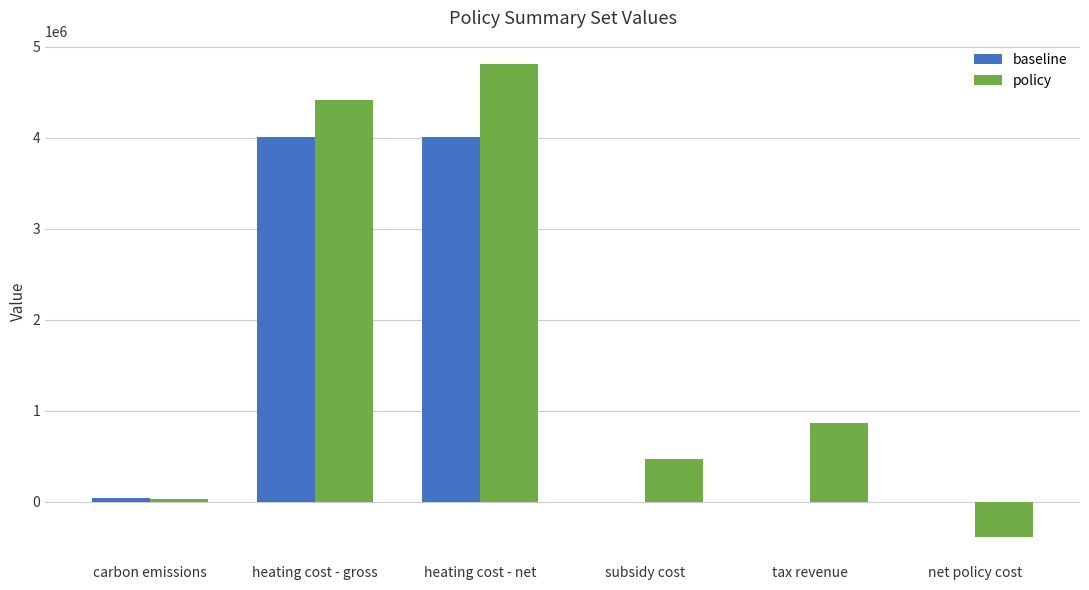

How many data points does each series have?

6